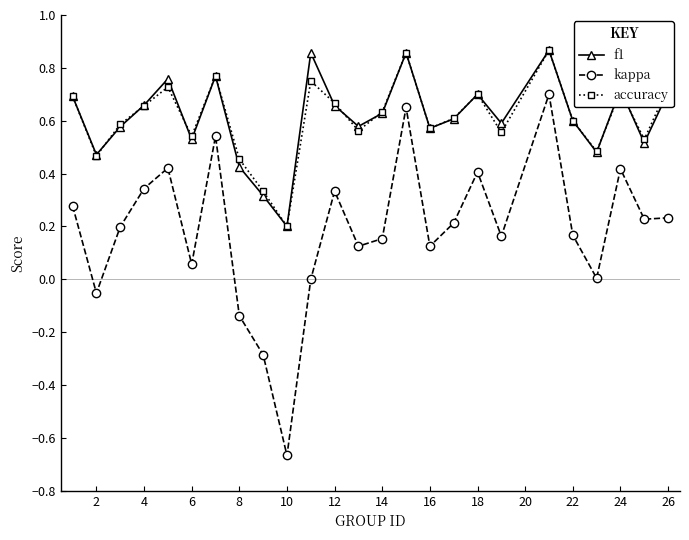

True or false: kappa and accuracy intersect in this chart.

False